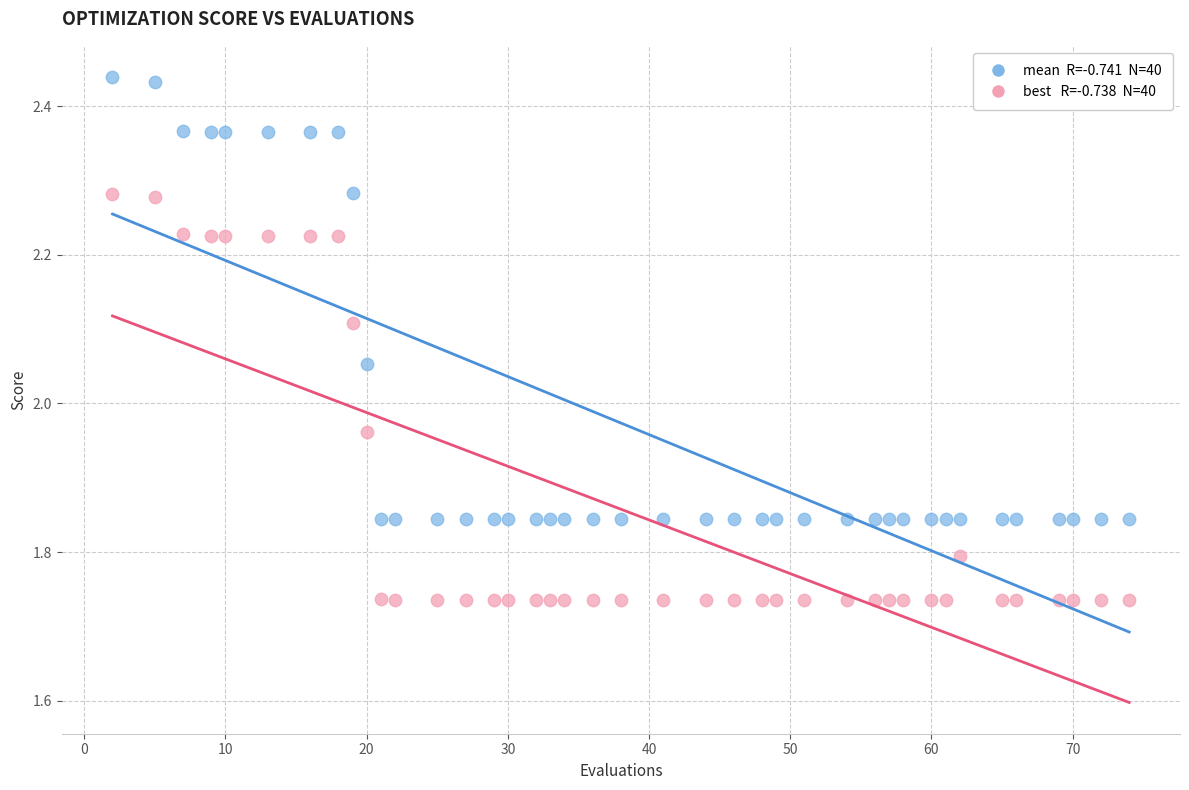

Across all data points, what is the range of Y values (max minus min)?

0.7